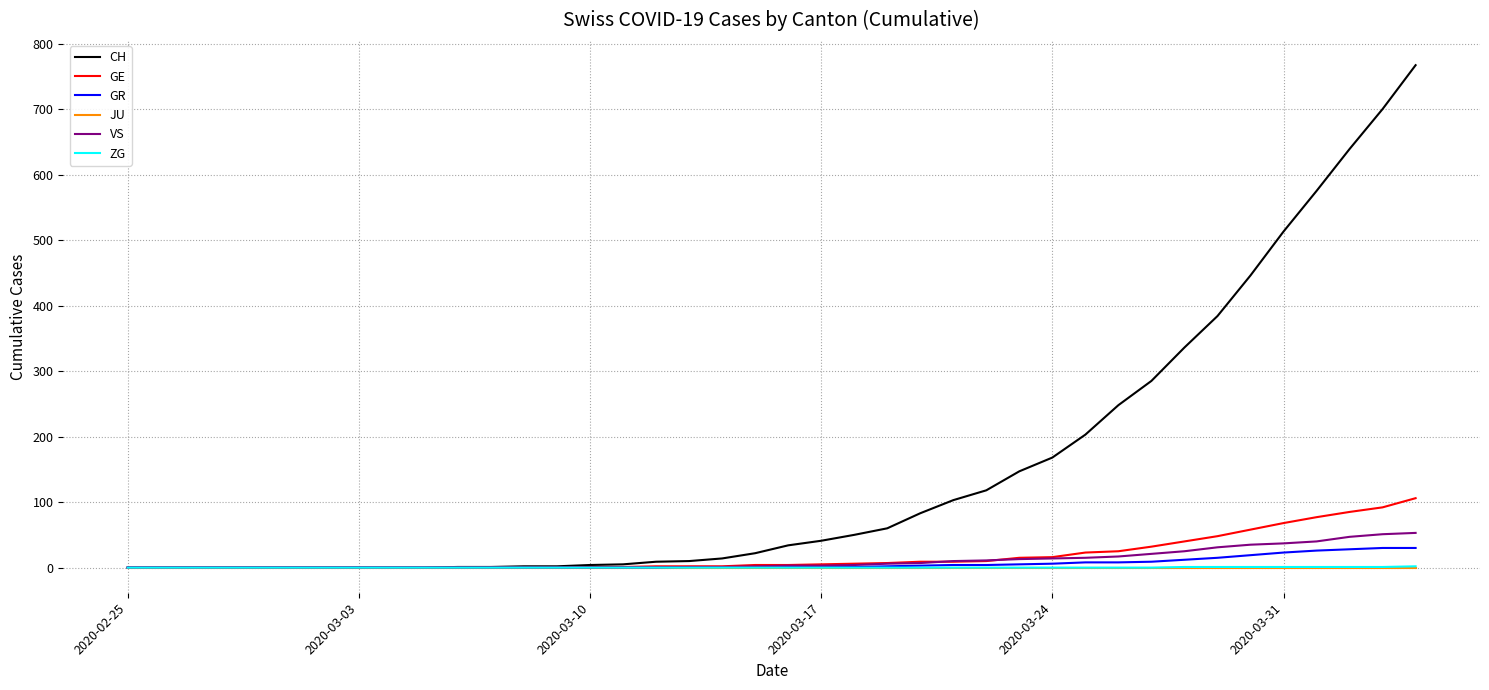

Which series has the largest total across all categories?

CH